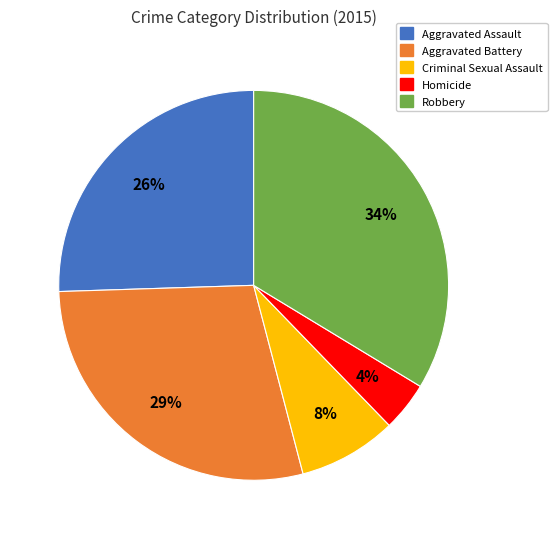

Between Homicide and Aggravated Assault, which is larger?

Aggravated Assault